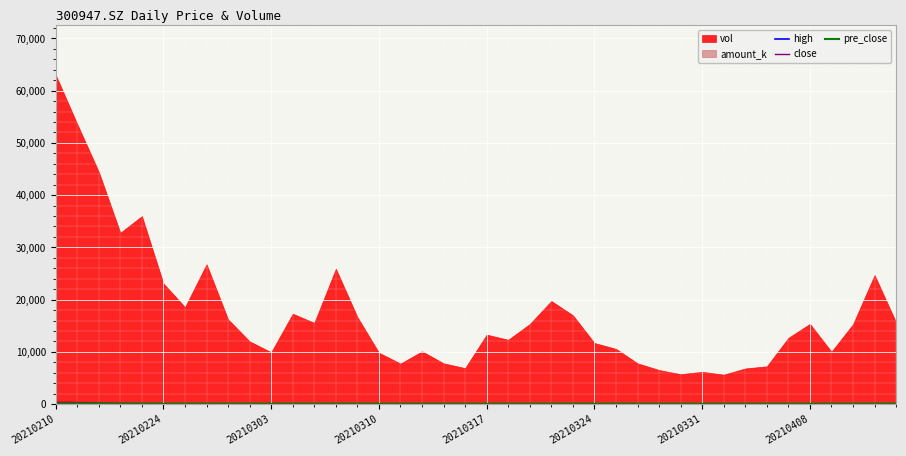

How many intersections are there between high and pre_close?

11